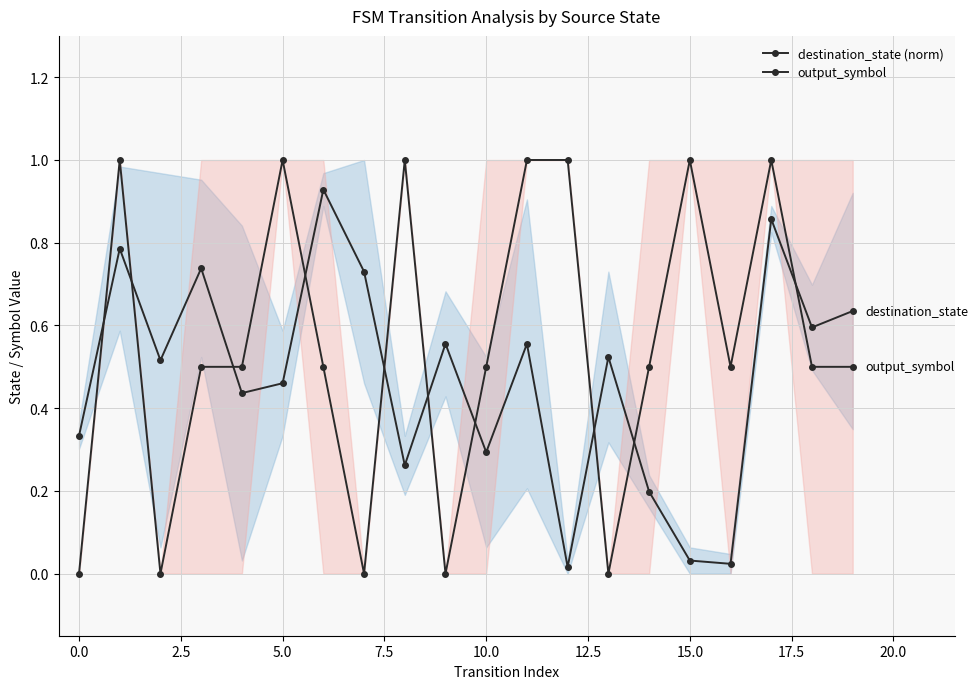

How many times do destination_state (norm) and output_symbol cross each other?

10